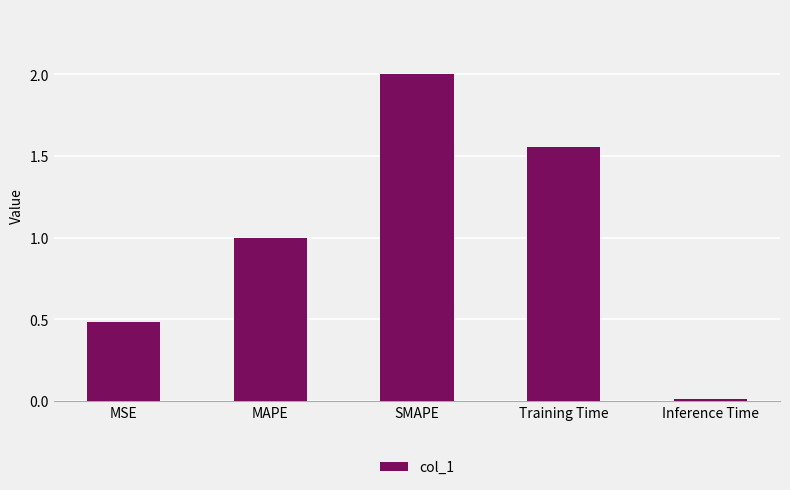

Does the chart contain stacked bars?

No